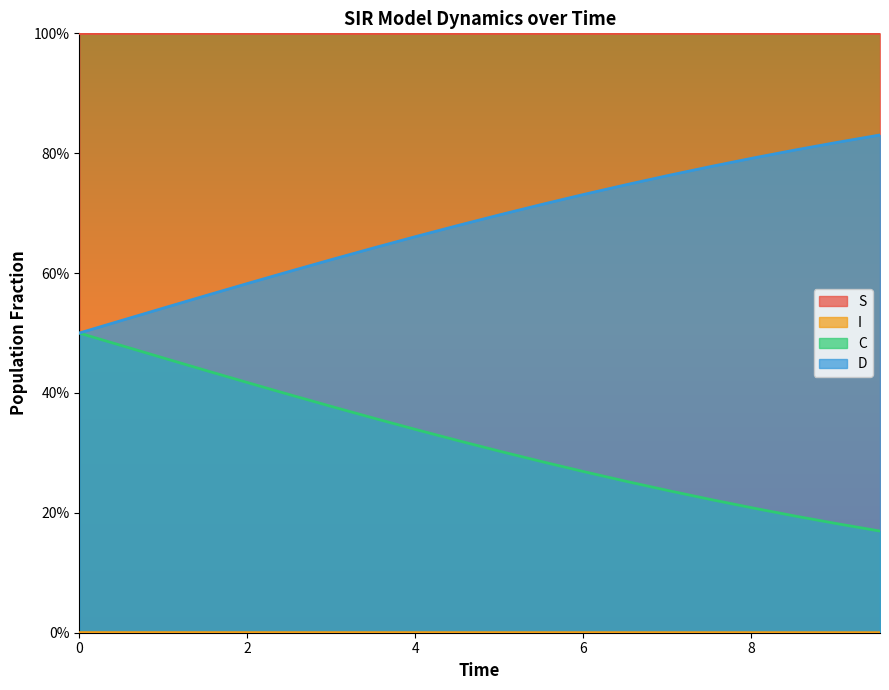

Which series has the largest total across all categories?

S